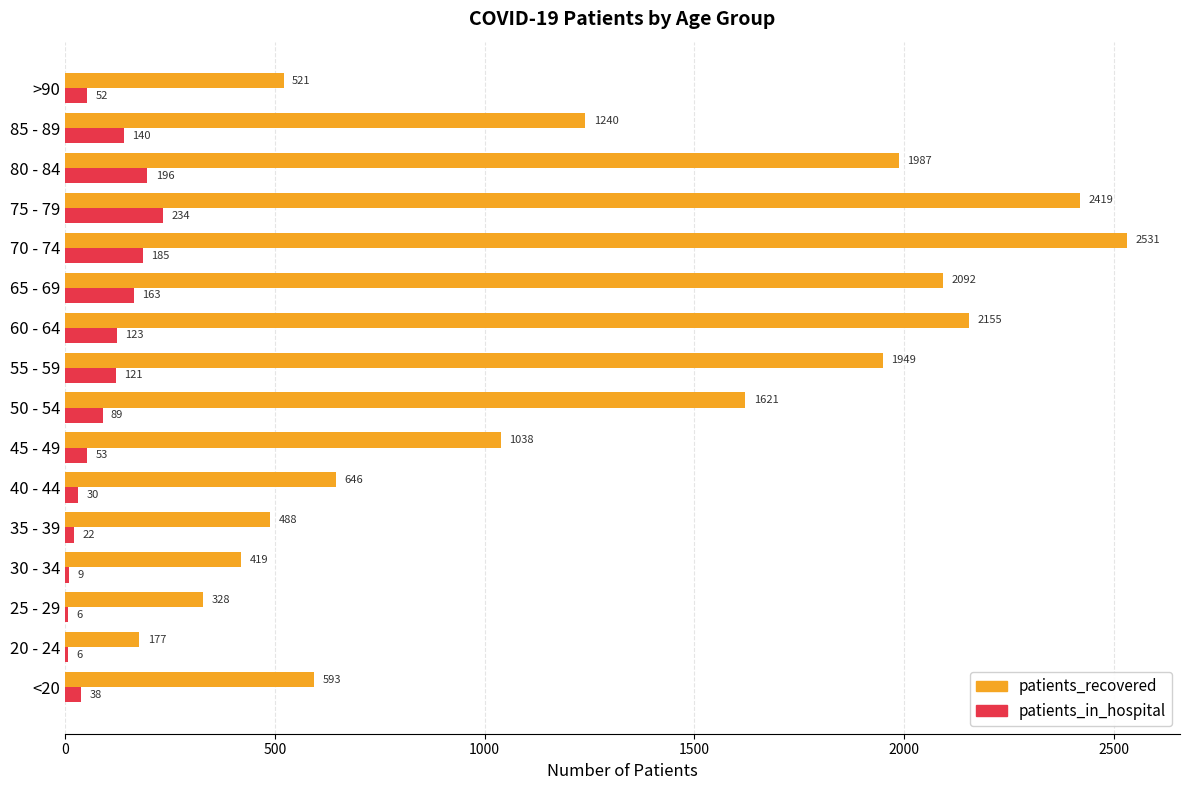

At which label is patients_recovered closest to 1354?

85 - 89